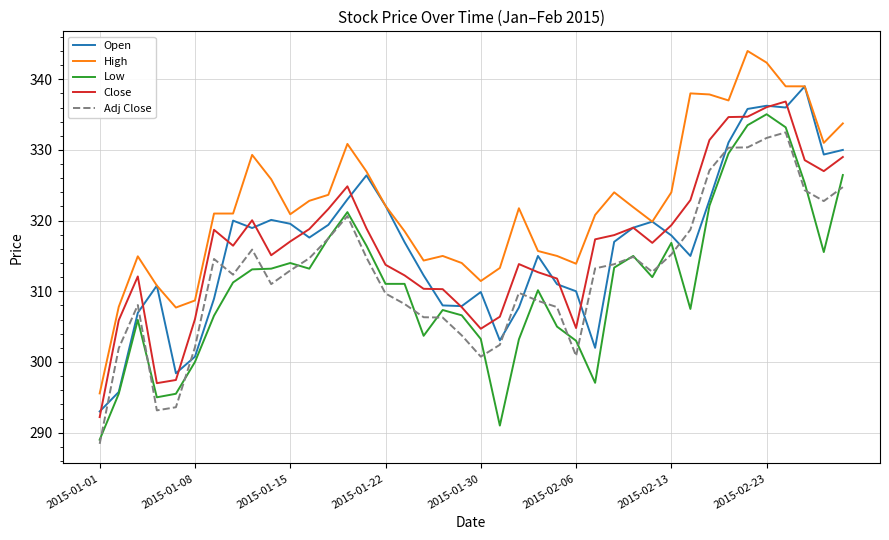

At how many categories does at least one series exceed 297?

39